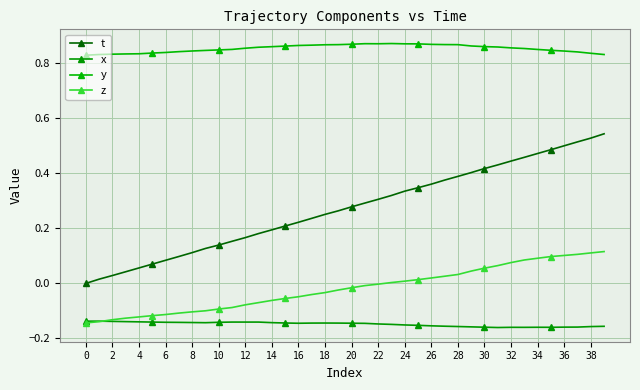

How many data points does each series have?

40